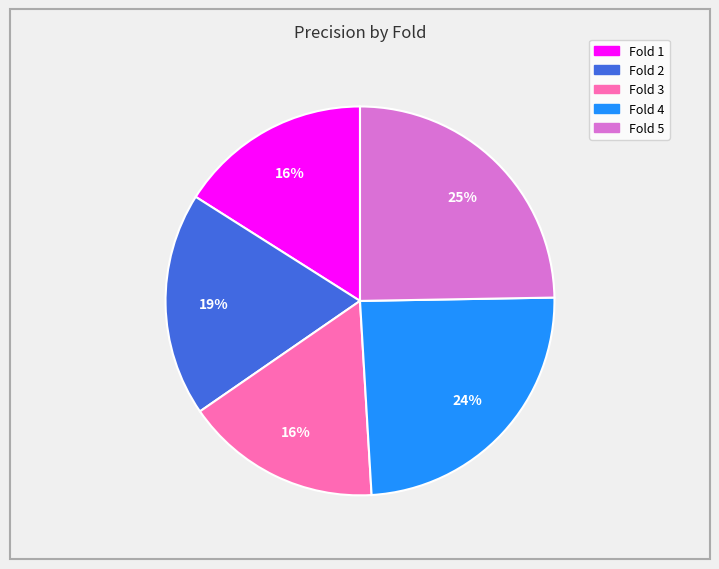

True or false: Fold 3 accounts for 8% of the total.

False